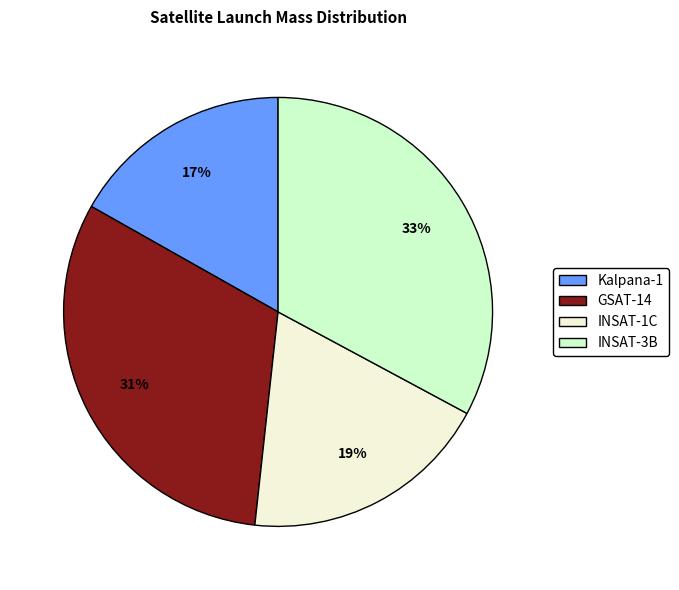

What is the ratio of the value at INSAT-1C to the value at GSAT-14?

0.6